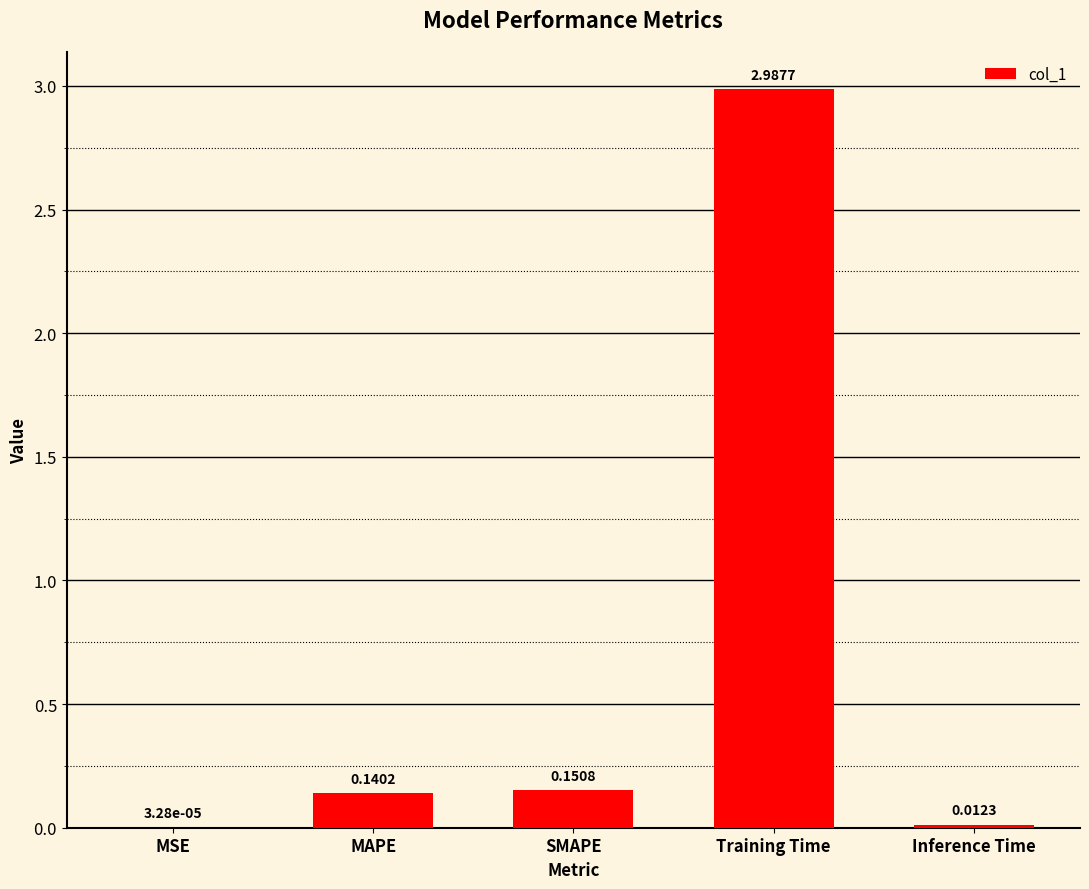

What is the sum of all values?

3.3